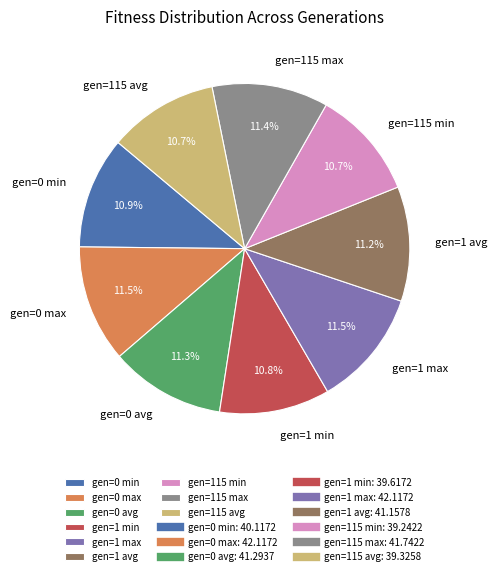

Count the number of slices in the pie.

9